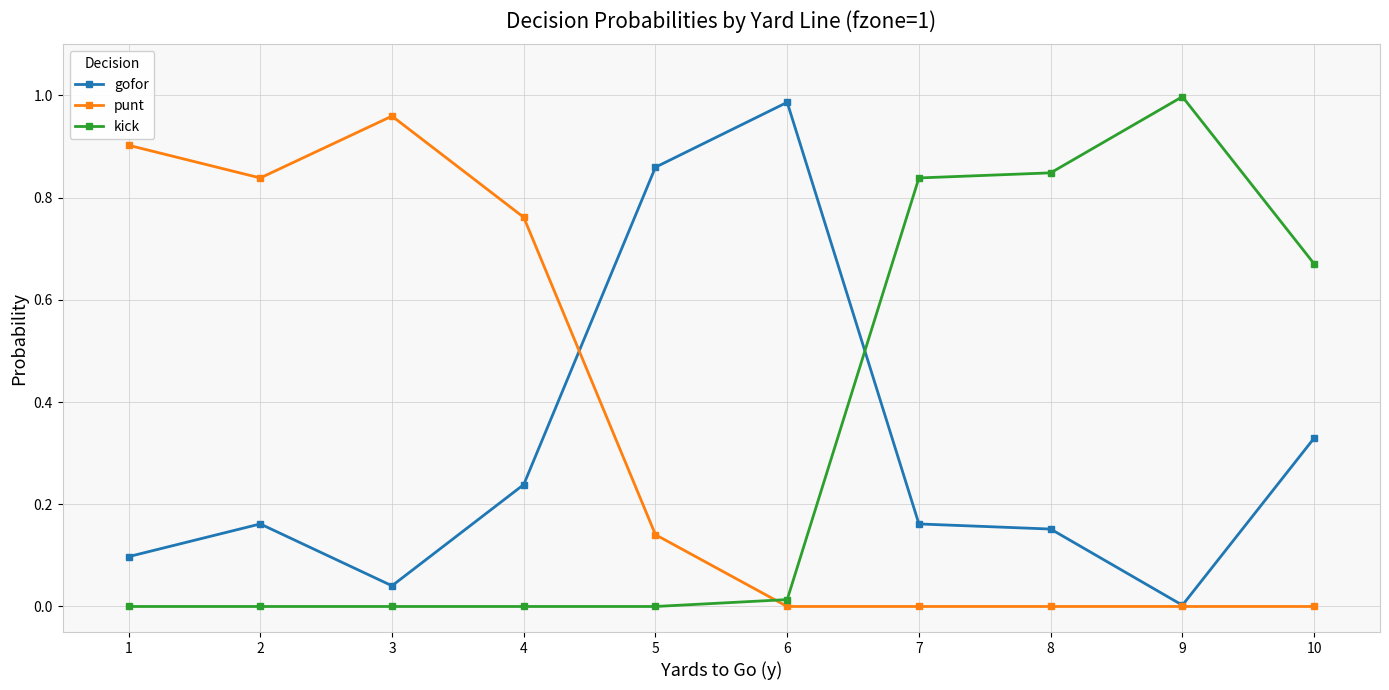

Is it true that punt equals 0.0 at 10?

True